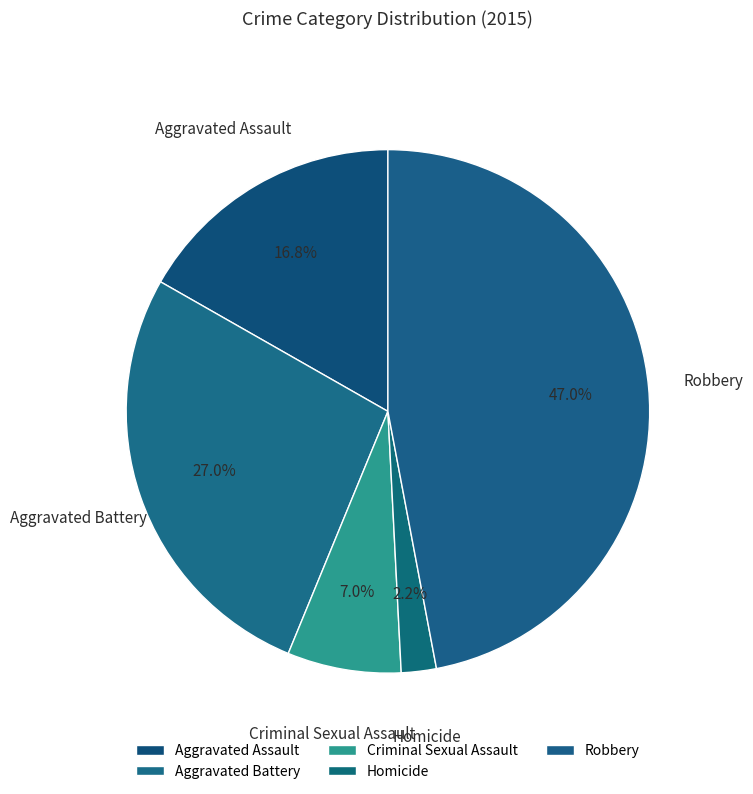

Approximately how many times larger is the value at Criminal Sexual Assault compared to Aggravated Battery?

0.3